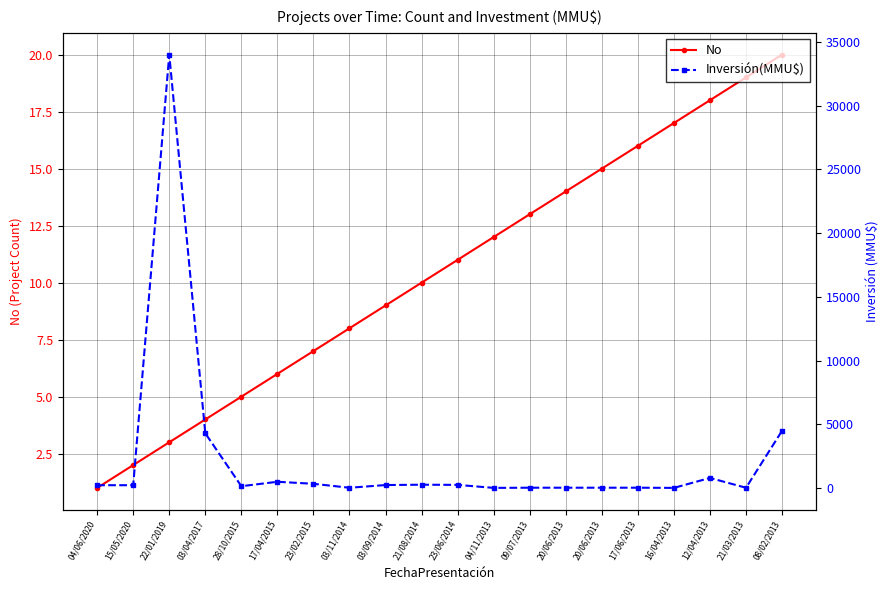

What is the label of the 14th point from the left?

20/06/2013